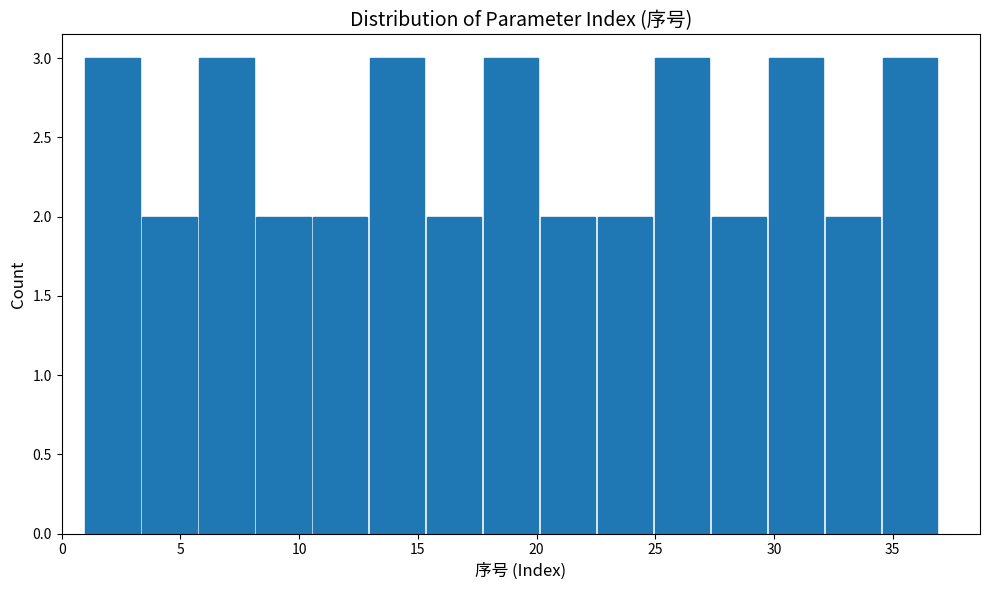

How tall is the bar that spans 32.2 to 34.6 on the x-axis? Neither the bar edges nor the heights are printed on the chart, so give them approximately, as read against the axes.

2